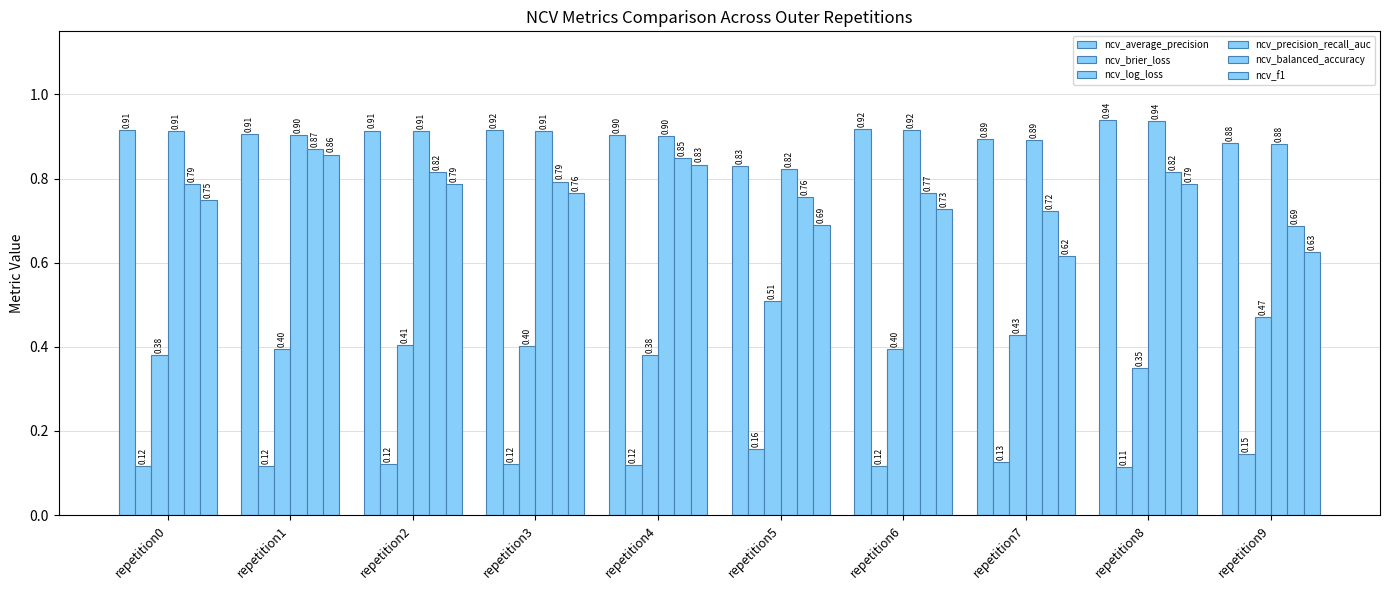

Which category has the lowest value in the ncv_log_loss series?

repetition8